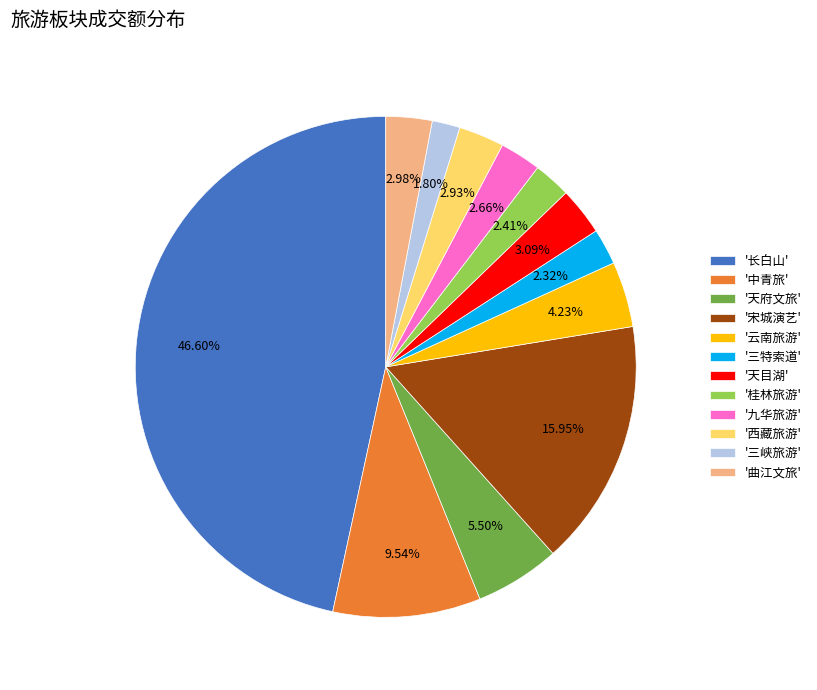

Is the sum of '云南旅游' and '三特索道' greater than half?

No